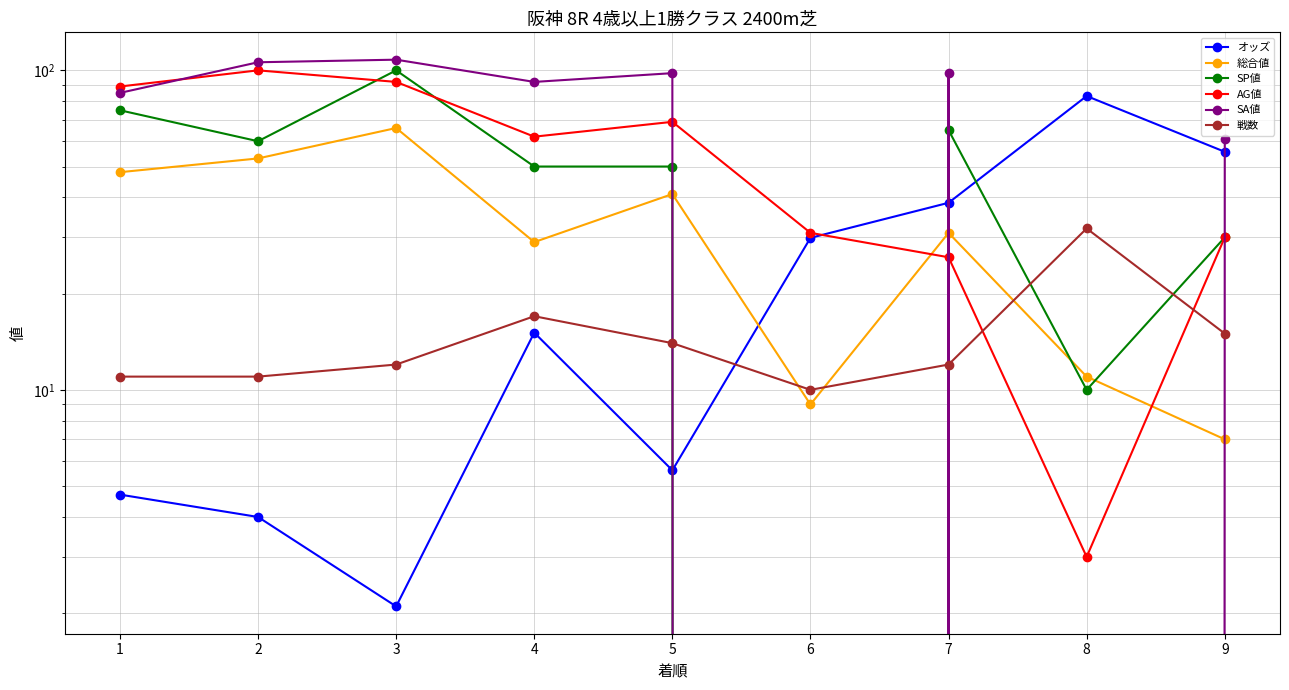

How many intersections are there between SA値 and 総合値?

4